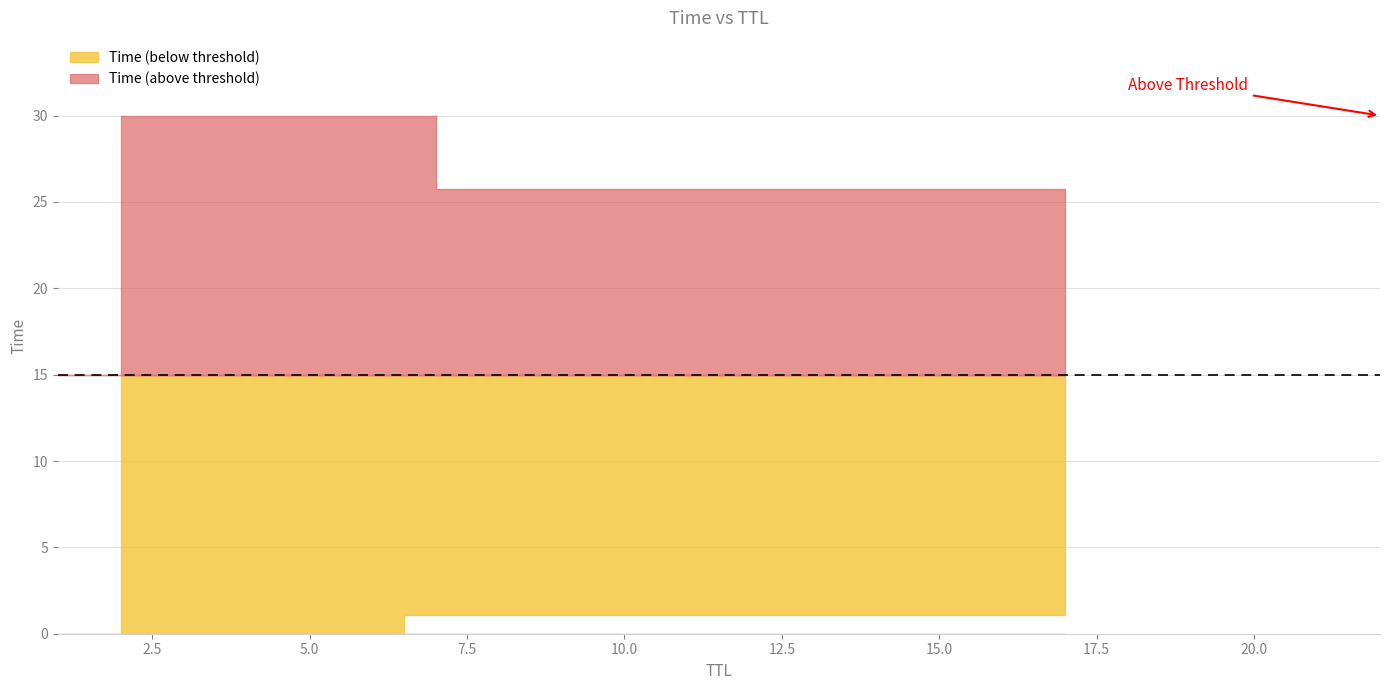

True or false: the data has more than 1 interior local peaks.

False